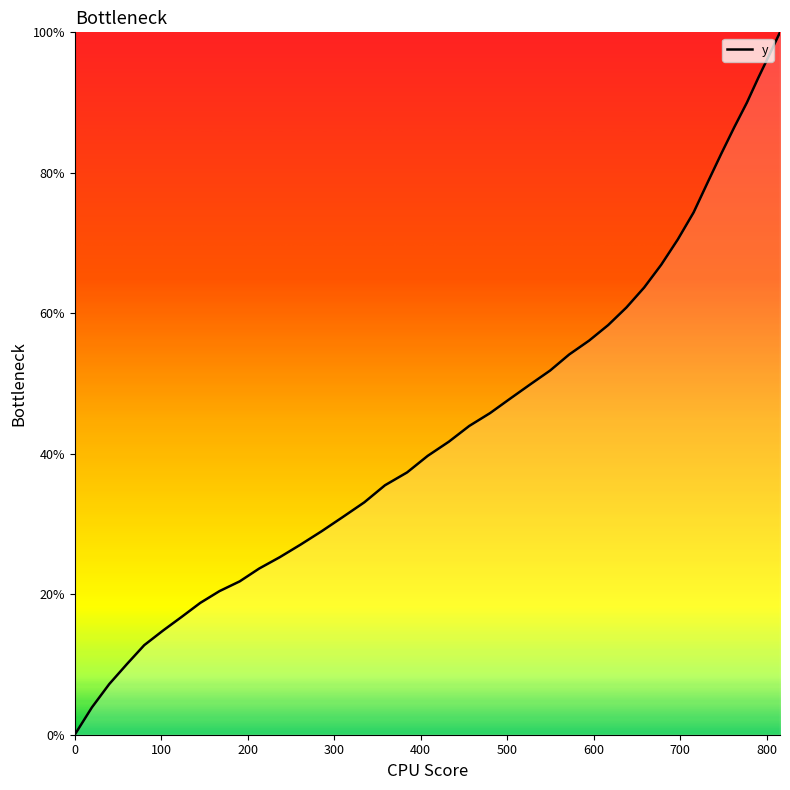

What is the difference between the maximum and minimum values?

100.0